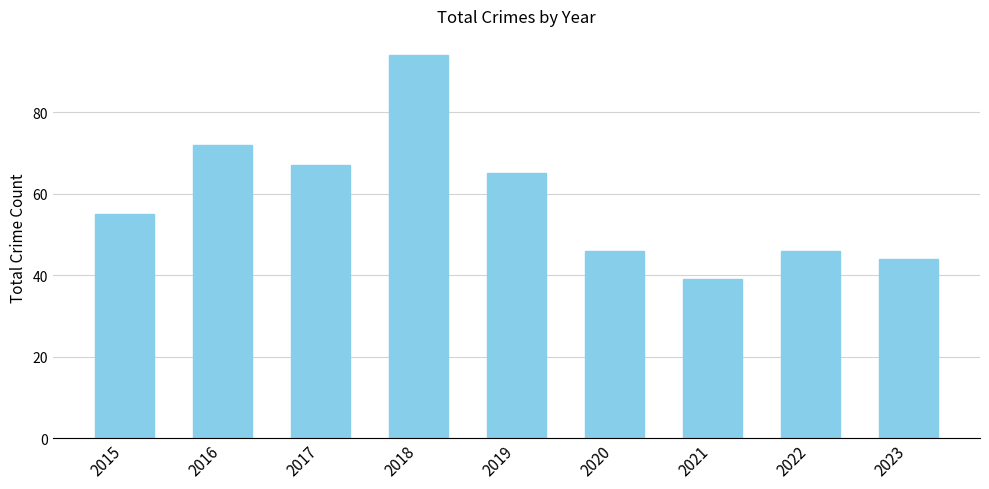

What is the average value?

59